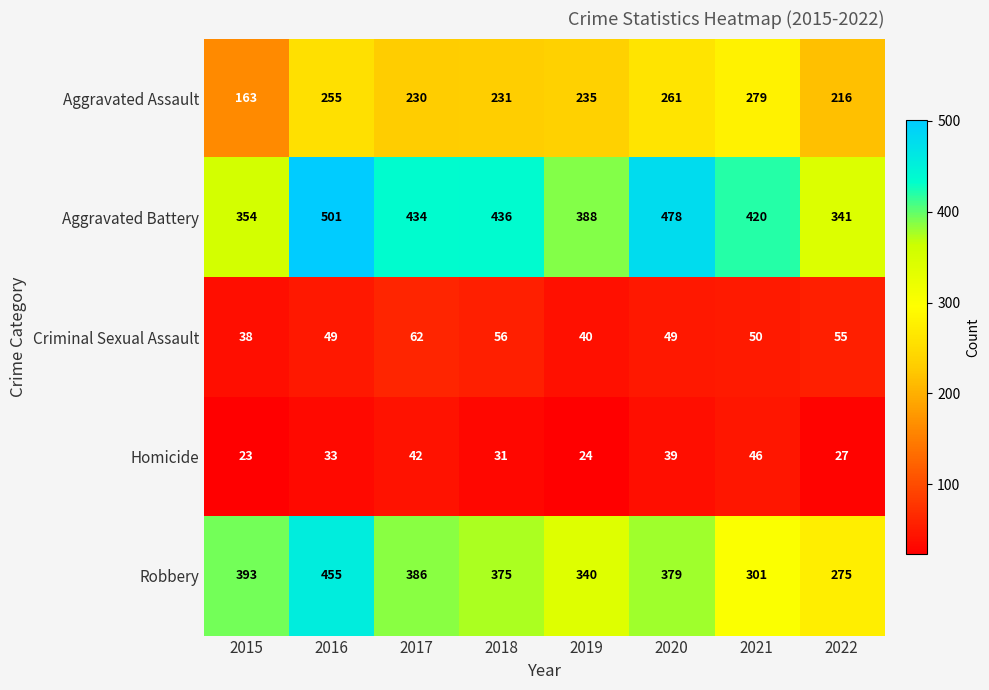

At which label is Homicide closest to 34?

2016